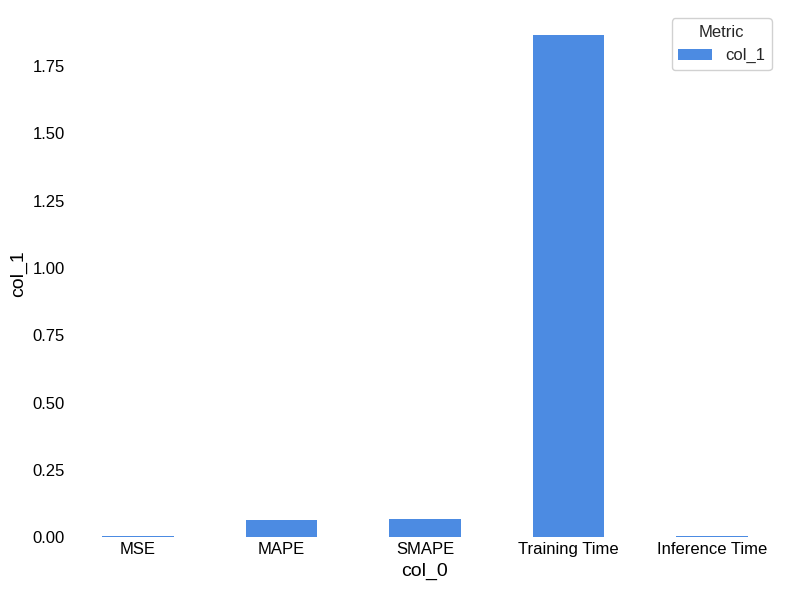

What is the sum of all values?

2.0